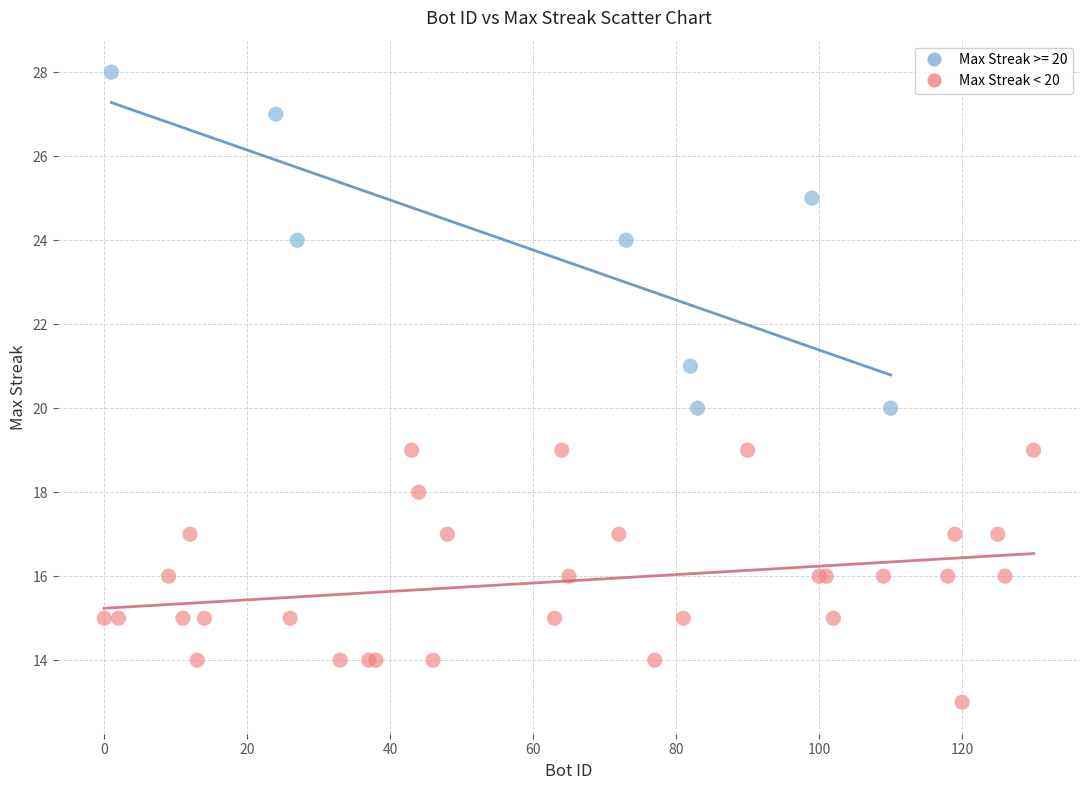

Which series has the largest Y range (max minus min)?

Max Streak >= 20